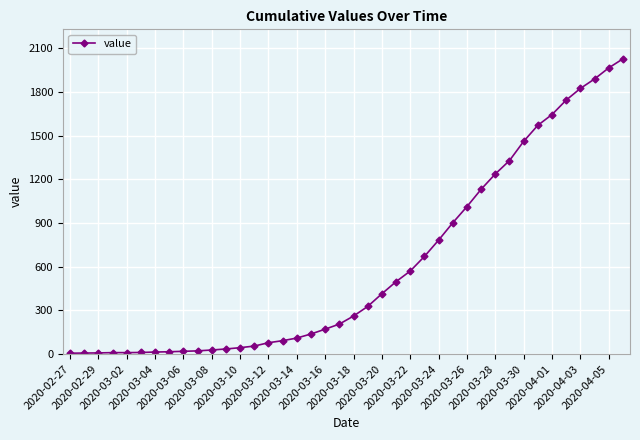

What is the greatest value displayed?

2026